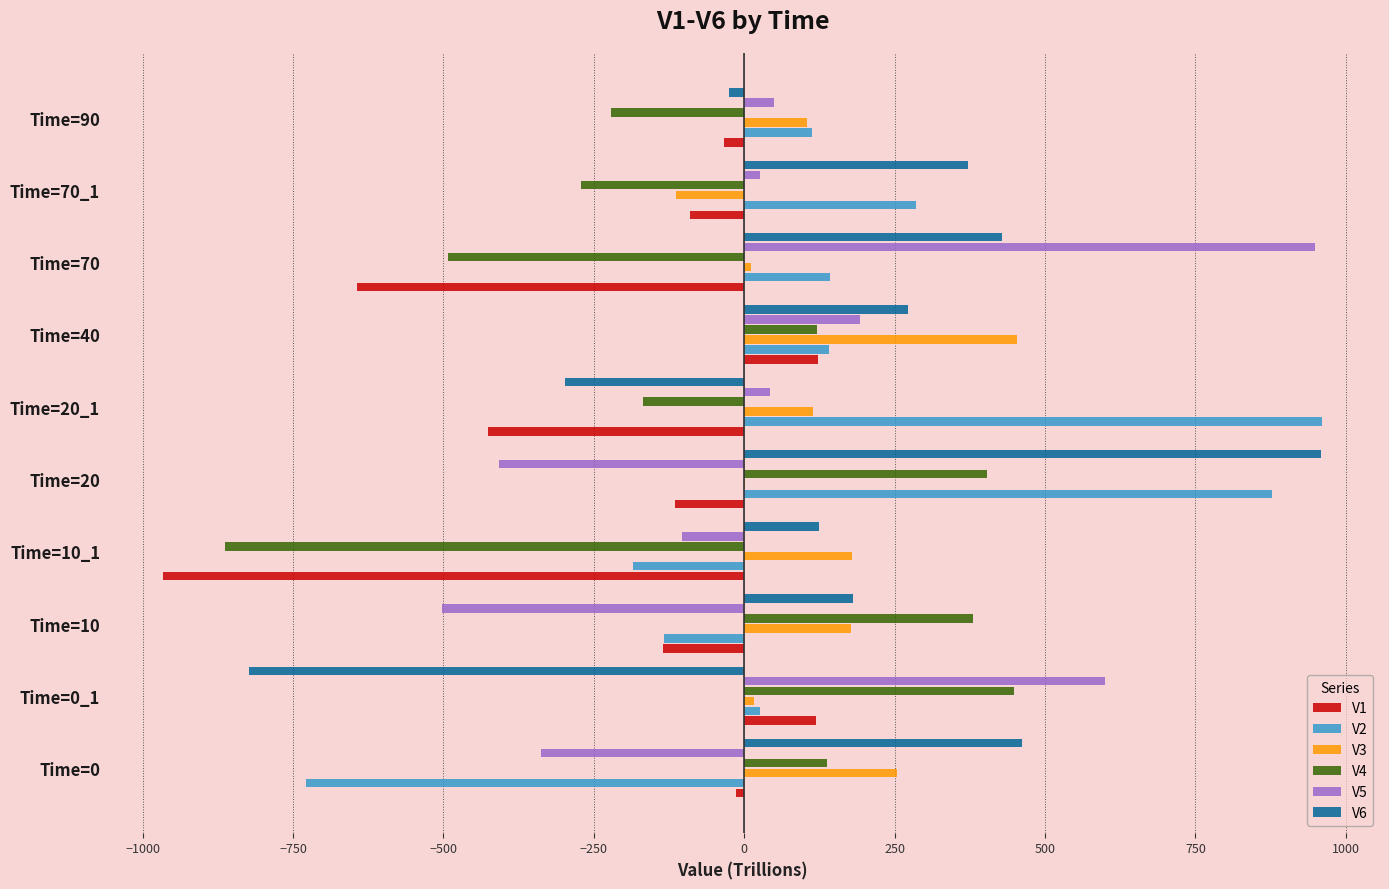

Which series has the widest spread of values?

V6